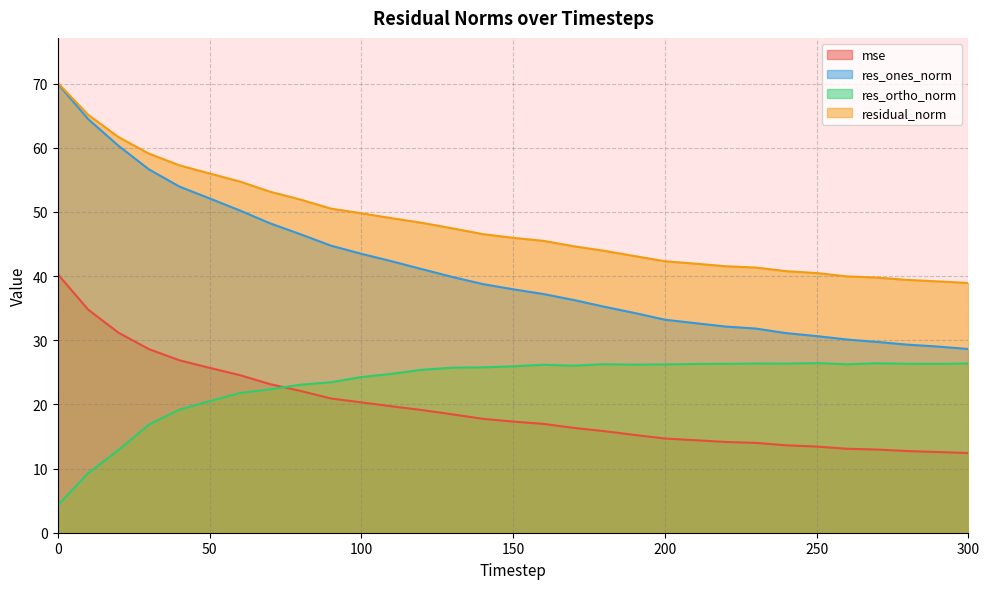

What is the value of the residual_norm point at the 23rd from the left?

41.5